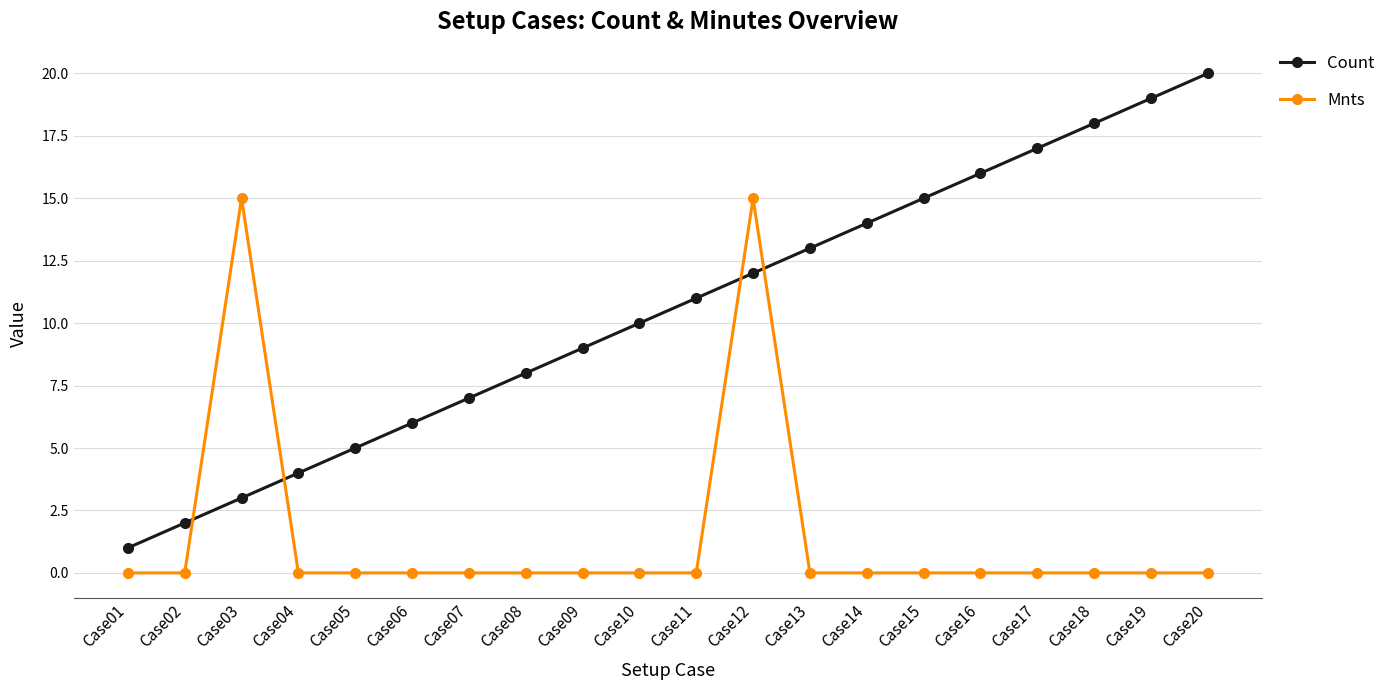

How many intersections are there between Mnts and Count?

4